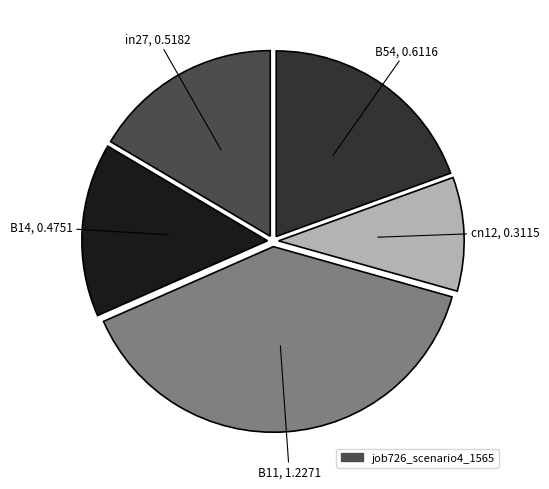

Is there any slice that represents more than half of the pie?

No